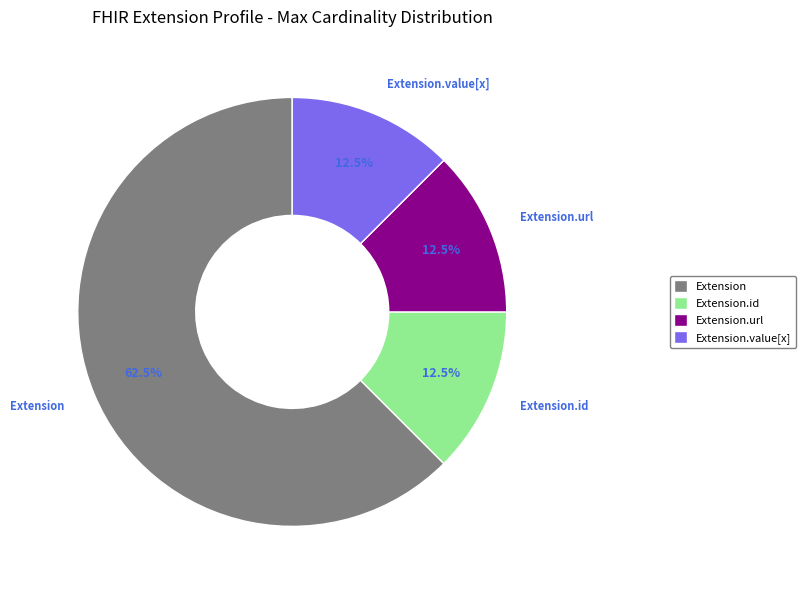

Approximately how many times larger is the value at Extension.value[x] compared to Extension.id?

1.0